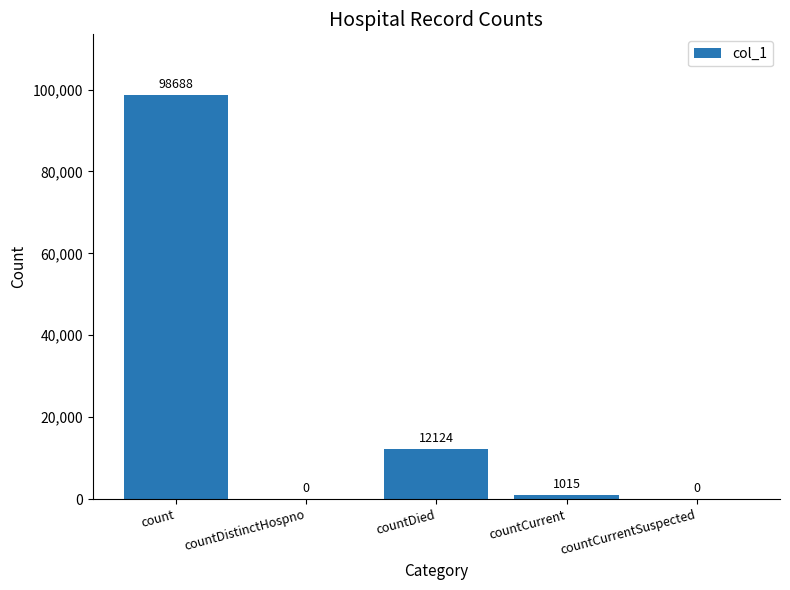

True or false: the data shows 12124 at countDied.

True